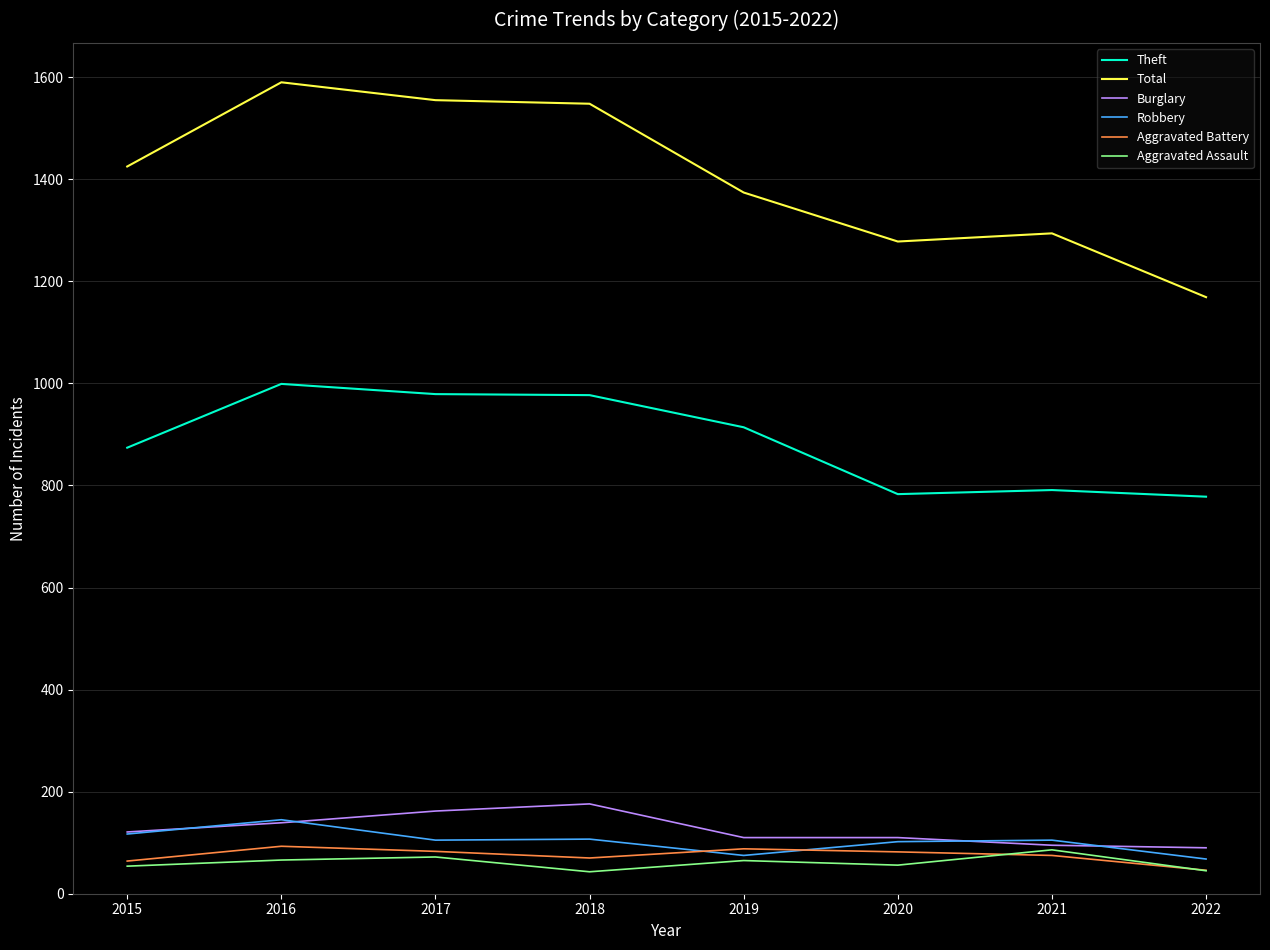

At which category does the chart reach its peak across all series?

2016